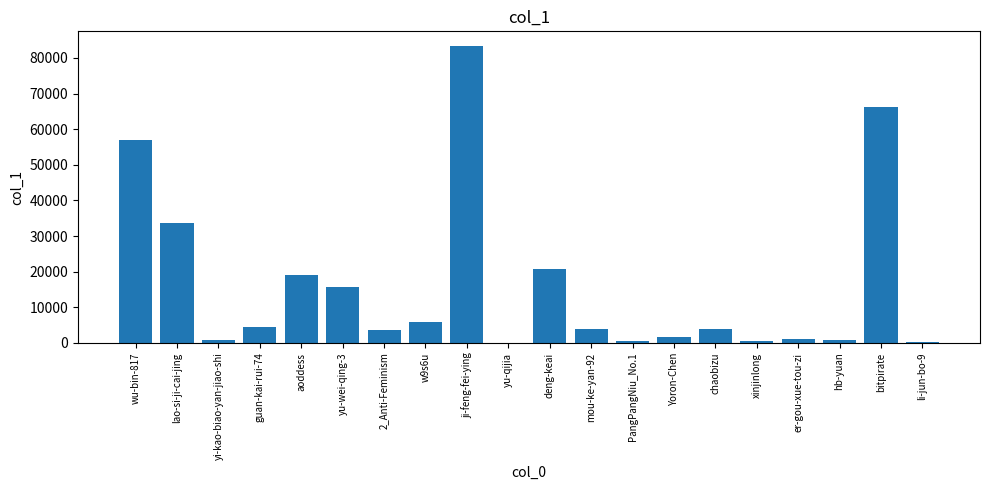

Which category has the highest value across all series?

ji-feng-fei-ying